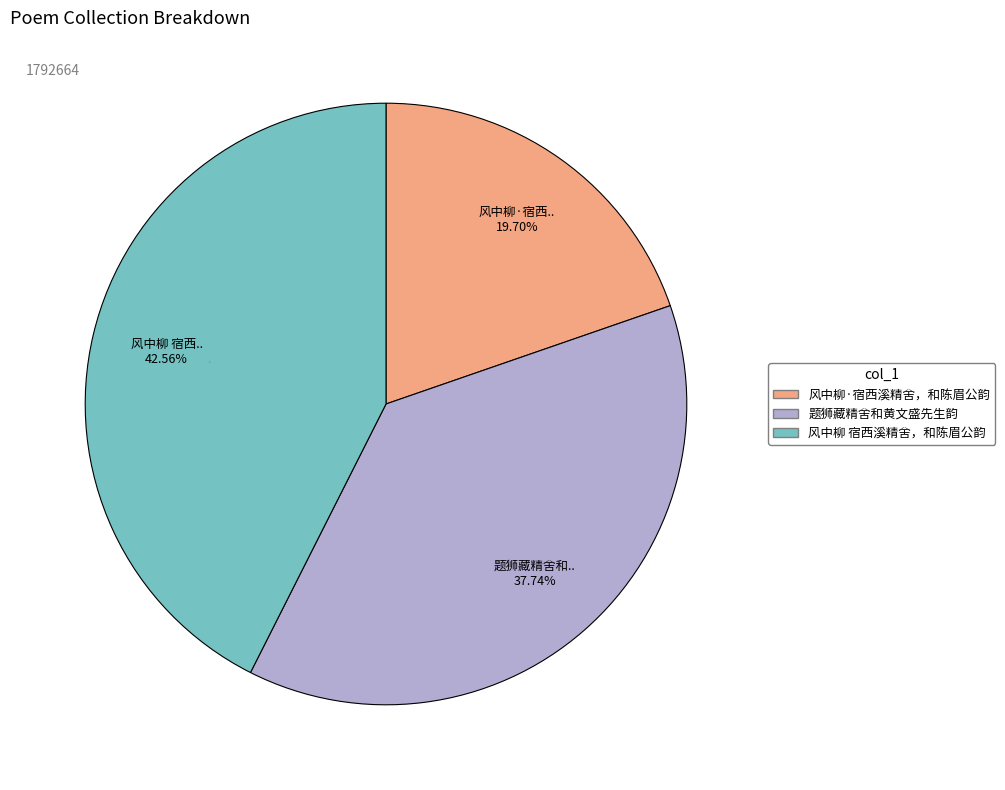

Which slice is the smallest?

风中柳·宿西溪精舍，和陈眉公韵